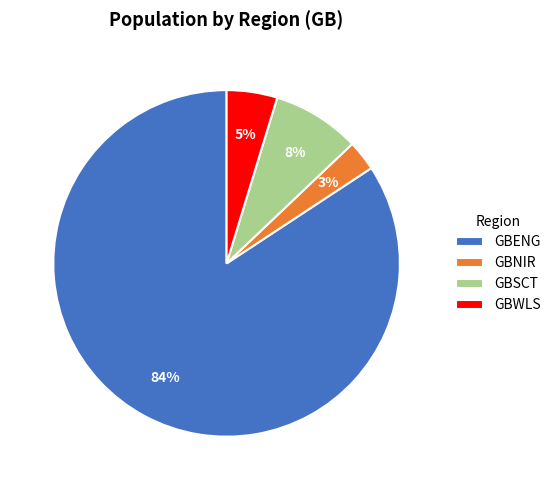

How many slices are in this pie chart?

4